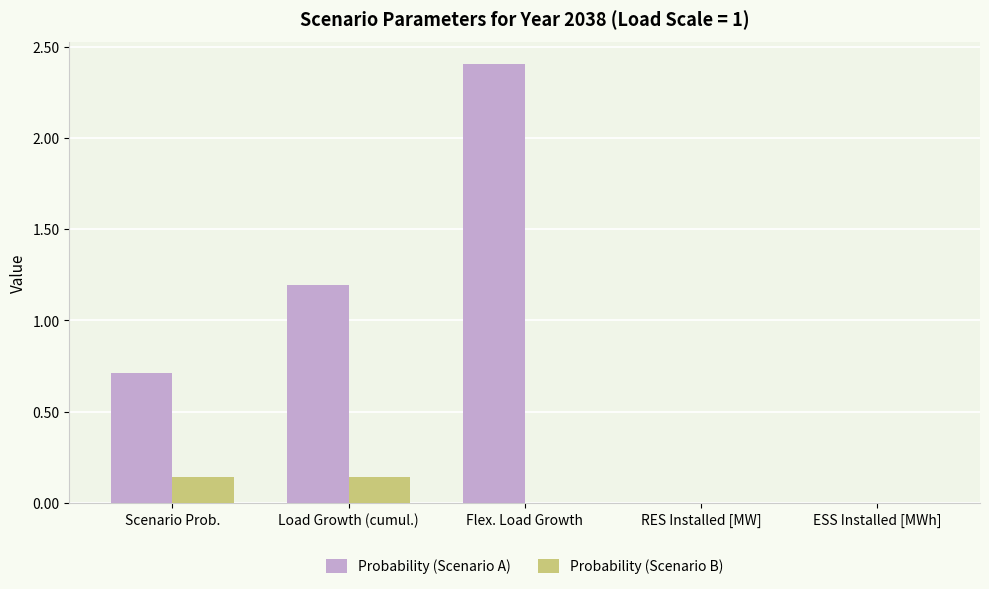

Is the value of Probability (Scenario B) at RES Installed [MW] greater than the value of Probability (Scenario A) at Load Growth (cumul.)?

No